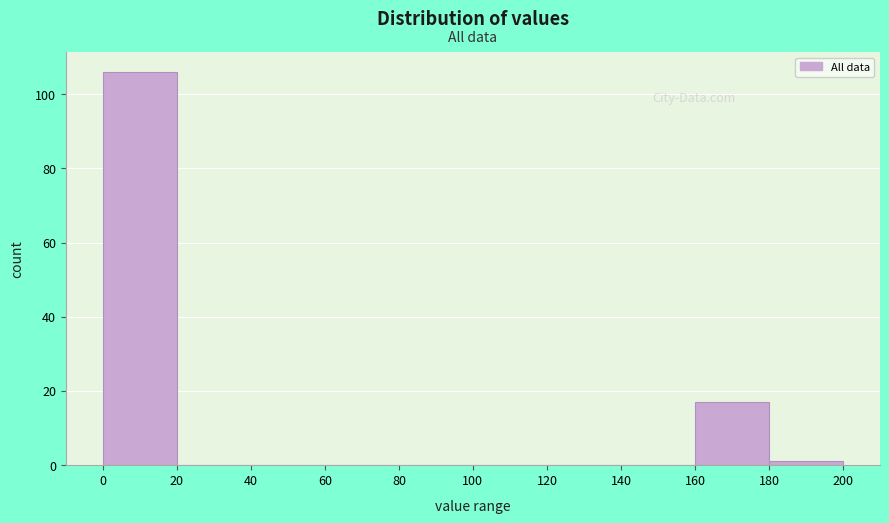

Reading left to right, list every bar in this chart as the range it spans on the x-axis followed by its height. The values are not printed on the chart, so give them approximately, as read against the axis.

0 to 20: 106
20 to 40: 0
40 to 60: 0
60 to 80: 0
80 to 100: 0
100 to 120: 0
120 to 140: 0
140 to 160: 0
160 to 180: 18
180 to 200: under 2